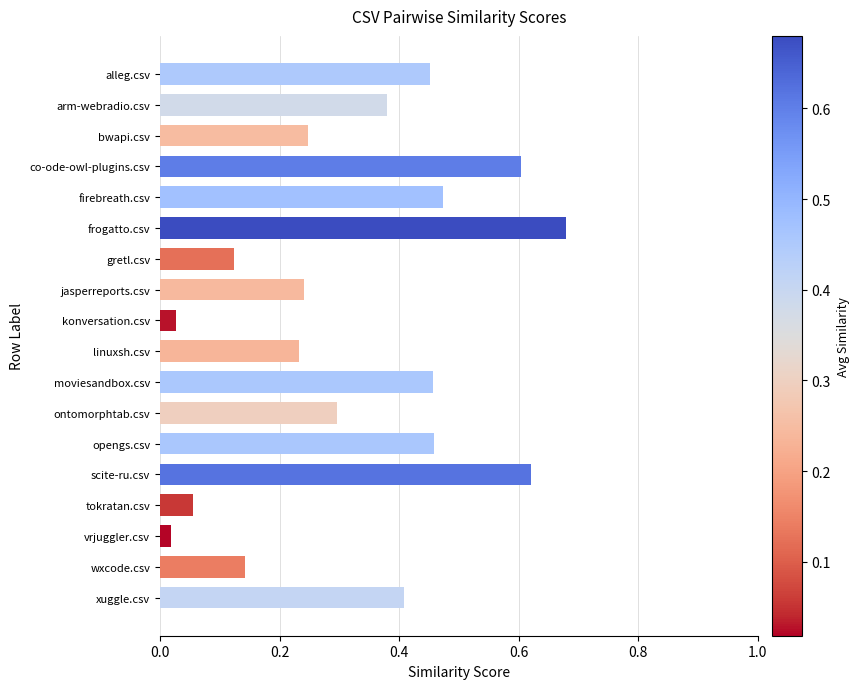

Which label corresponds to the largest value in the chart?

frogatto.csv